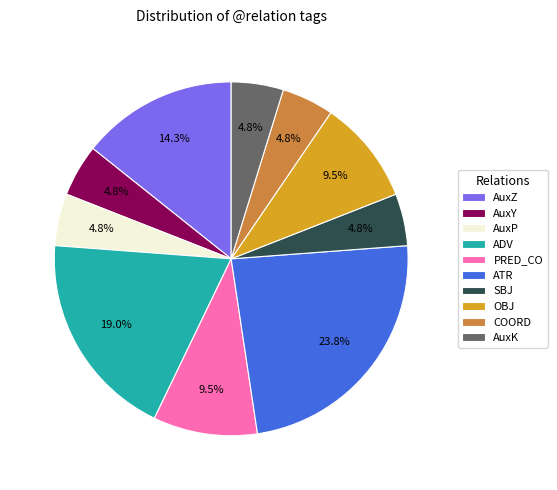

Approximately how many times larger is the value at AuxP compared to AuxY?

1.0